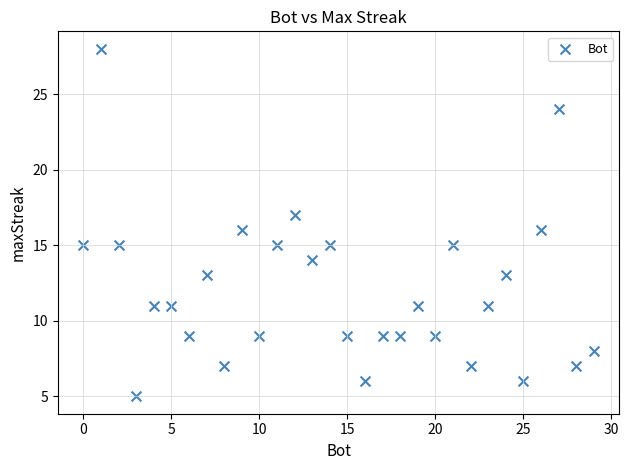

What is the range of X values (max minus min)?

29